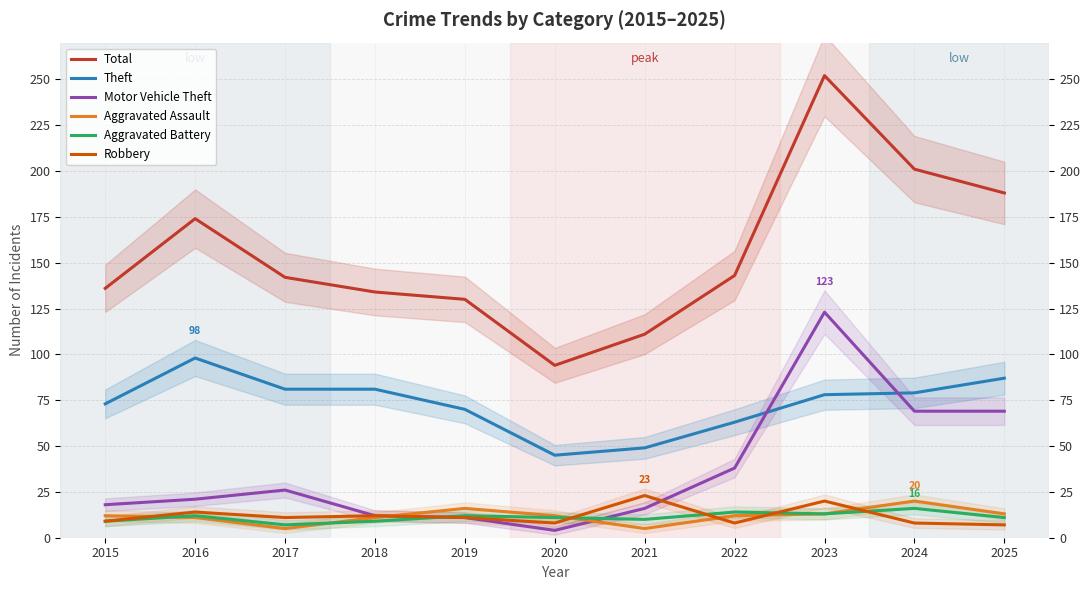

What is the average value of the Aggravated Battery series?

11